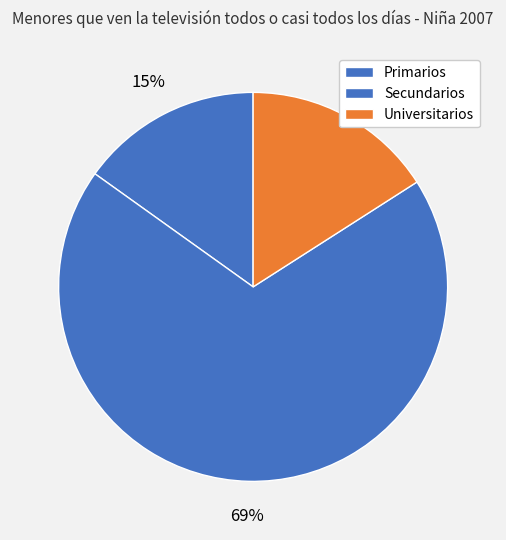

Between Secundarios and Universitarios, which is larger?

Secundarios